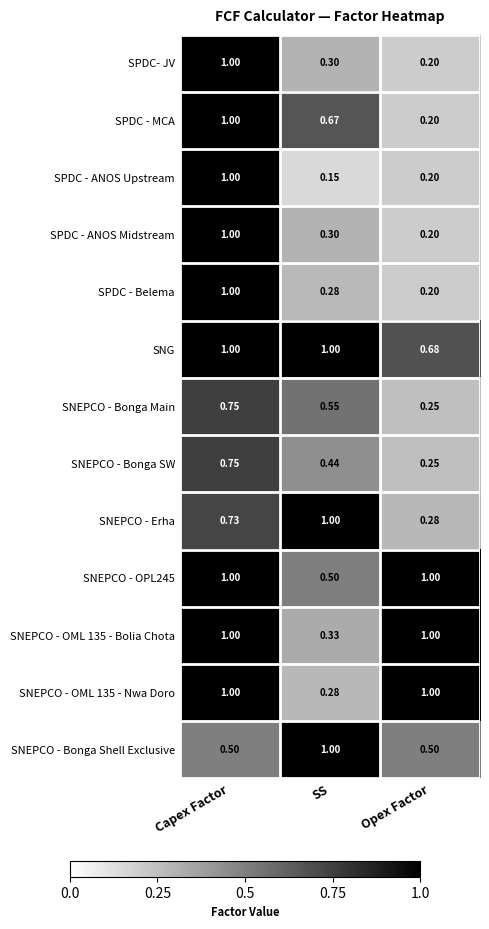

Between Capex Factor and SS, which series saw the biggest shift?

SPDC - ANOS Upstream